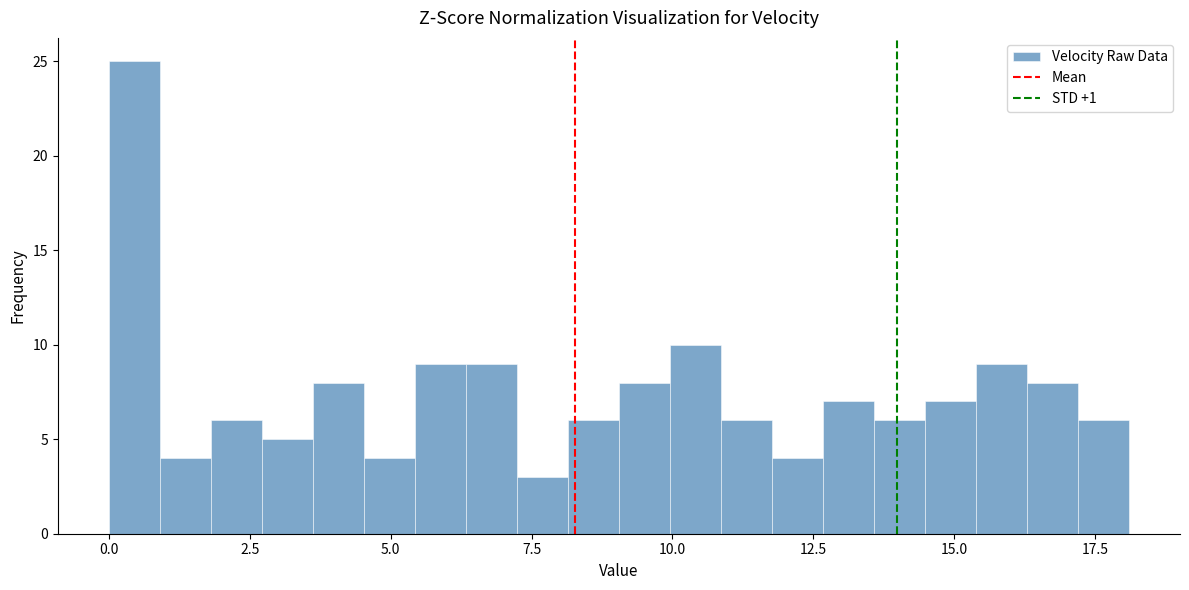

Around what value on the x-axis is the tallest bar? Give the approximate position of its centre, as read against the axis.

0.5